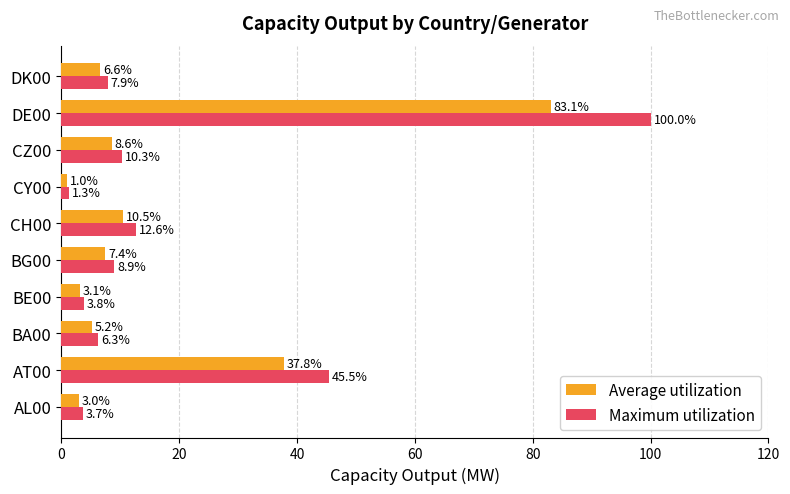

Between BG00 and CY00, which series saw the biggest shift?

Maximum utilization